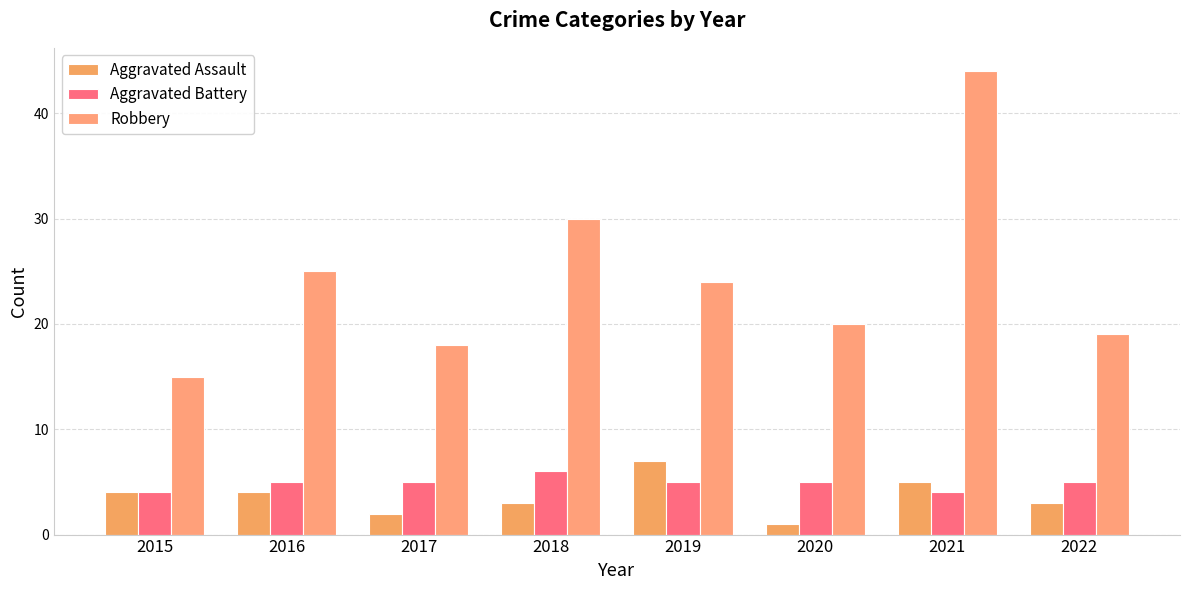

At which label does Aggravated Battery first exceed 5?

2018